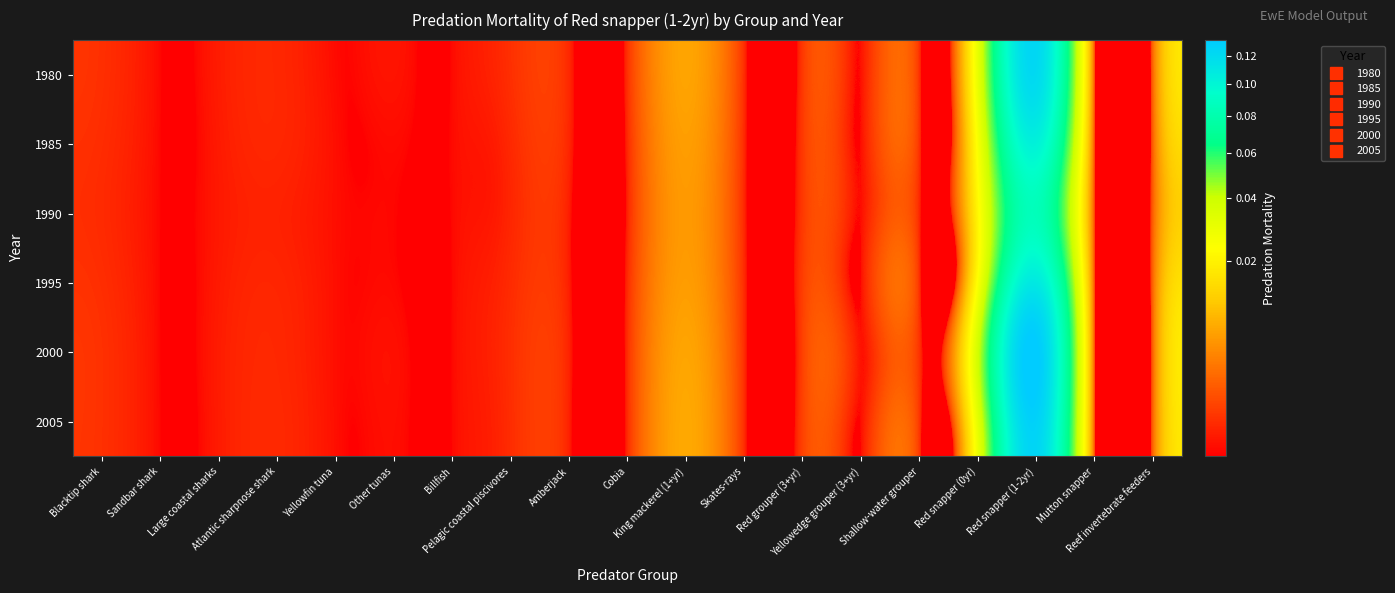

Reading left to right, extract all data points from this chart.

1980: Blacktip shark=0.0	Sandbar shark=0.0	Large coastal sharks=0.0	Atlantic sharpnose shark=0.0	Yellowfin tuna=0.0	Other tunas=0.0	Billfish=0.0	Pelagic coastal piscivores=0.0	Amberjack=0.0	Cobia=0.0	King mackerel (1+yr)=0.0	Skates-rays=0.0	Red grouper (3+yr)=0.0	Yellowedge grouper (3+yr)=0.0	Shallow-water grouper=0.0	Red snapper (0yr)=0.0	Red snapper (1-2yr)=0.1	Mutton snapper=0.0	Reef invertebrate feeders=0.0
1985: Blacktip shark=0.0	Sandbar shark=0.0	Large coastal sharks=0.0	Atlantic sharpnose shark=0.0	Yellowfin tuna=0.0	Other tunas=0.0	Billfish=0.0	Pelagic coastal piscivores=0.0	Amberjack=0.0	Cobia=0.0	King mackerel (1+yr)=0.0	Skates-rays=0.0	Red grouper (3+yr)=0.0	Yellowedge grouper (3+yr)=0.0	Shallow-water grouper=0.0	Red snapper (0yr)=0.0	Red snapper (1-2yr)=0.1	Mutton snapper=0.0	Reef invertebrate feeders=0.0
1990: Blacktip shark=0.0	Sandbar shark=0.0	Large coastal sharks=0.0	Atlantic sharpnose shark=0.0	Yellowfin tuna=0.0	Other tunas=0.0	Billfish=0.0	Pelagic coastal piscivores=0.0	Amberjack=0.0	Cobia=0.0	King mackerel (1+yr)=0.0	Skates-rays=0.0	Red grouper (3+yr)=0.0	Yellowedge grouper (3+yr)=0.0	Shallow-water grouper=0.0	Red snapper (0yr)=0.0	Red snapper (1-2yr)=0.1	Mutton snapper=0.0	Reef invertebrate feeders=0.0
1995: Blacktip shark=0.0	Sandbar shark=0.0	Large coastal sharks=0.0	Atlantic sharpnose shark=0.0	Yellowfin tuna=0.0	Other tunas=0.0	Billfish=0.0	Pelagic coastal piscivores=0.0	Amberjack=0.0	Cobia=0.0	King mackerel (1+yr)=0.0	Skates-rays=0.0	Red grouper (3+yr)=0.0	Yellowedge grouper (3+yr)=0.0	Shallow-water grouper=0.0	Red snapper (0yr)=0.0	Red snapper (1-2yr)=0.1	Mutton snapper=0.0	Reef invertebrate feeders=0.0
2000: Blacktip shark=0.0	Sandbar shark=0.0	Large coastal sharks=0.0	Atlantic sharpnose shark=0.0	Yellowfin tuna=0.0	Other tunas=0.0	Billfish=0.0	Pelagic coastal piscivores=0.0	Amberjack=0.0	Cobia=0.0	King mackerel (1+yr)=0.0	Skates-rays=0.0	Red grouper (3+yr)=0.0	Yellowedge grouper (3+yr)=0.0	Shallow-water grouper=0.0	Red snapper (0yr)=0.0	Red snapper (1-2yr)=0.1	Mutton snapper=0.0	Reef invertebrate feeders=0.0
2005: Blacktip shark=0.0	Sandbar shark=0.0	Large coastal sharks=0.0	Atlantic sharpnose shark=0.0	Yellowfin tuna=0.0	Other tunas=0.0	Billfish=0.0	Pelagic coastal piscivores=0.0	Amberjack=0.0	Cobia=0.0	King mackerel (1+yr)=0.0	Skates-rays=0.0	Red grouper (3+yr)=0.0	Yellowedge grouper (3+yr)=0.0	Shallow-water grouper=0.0	Red snapper (0yr)=0.0	Red snapper (1-2yr)=0.1	Mutton snapper=0.0	Reef invertebrate feeders=0.0